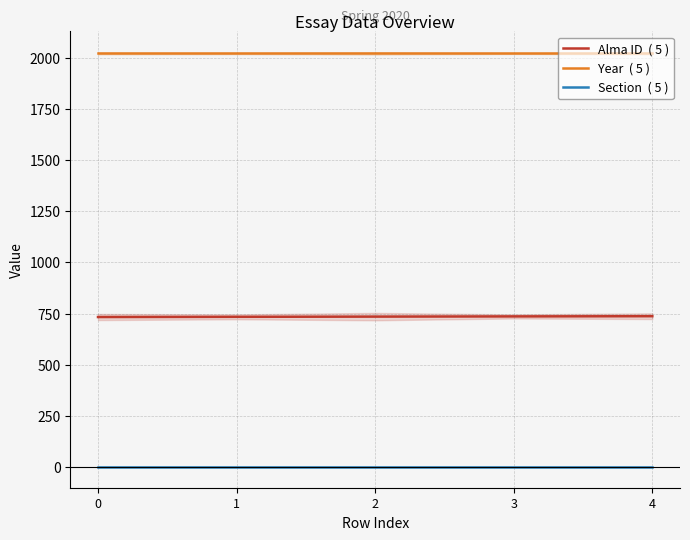

What is the sum of the Year  ( 5 ) values at 0 and 4?

4040